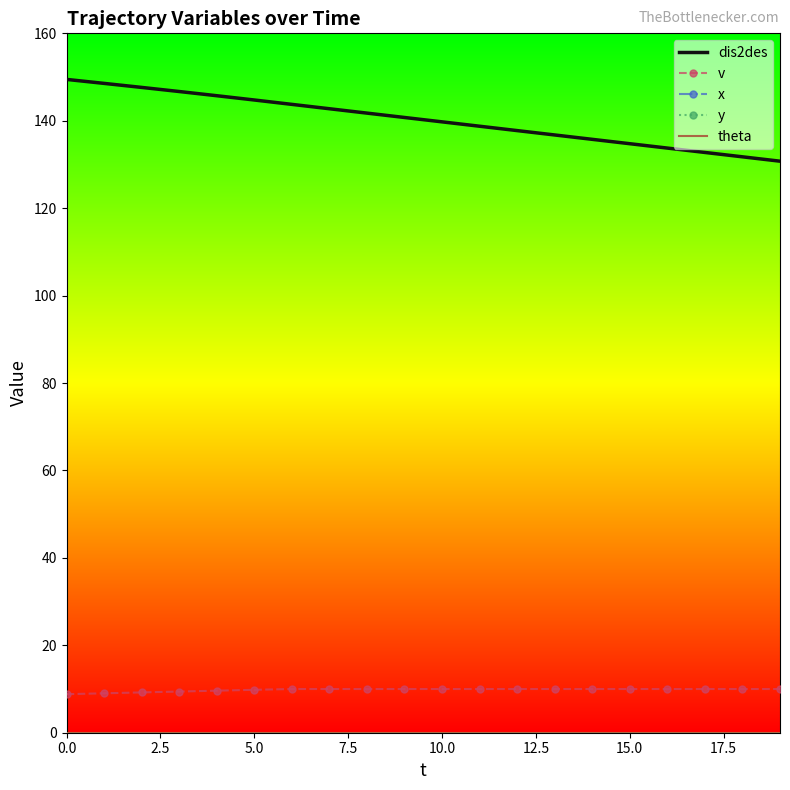

How many data points in v are less than 10?

6